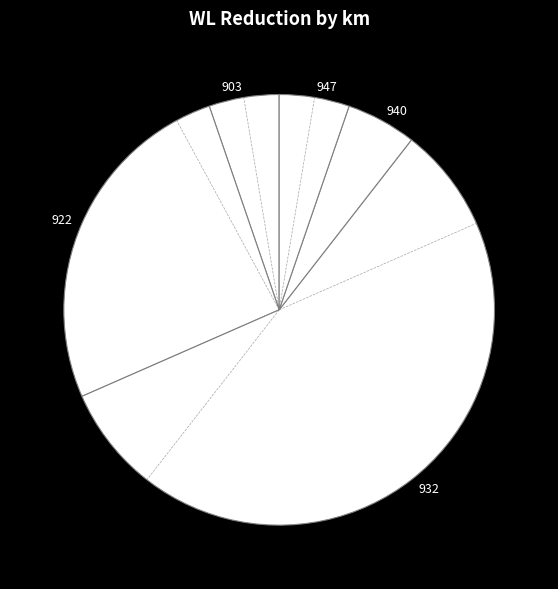

Combined, do 932 and 903 account for over 50%?

Yes